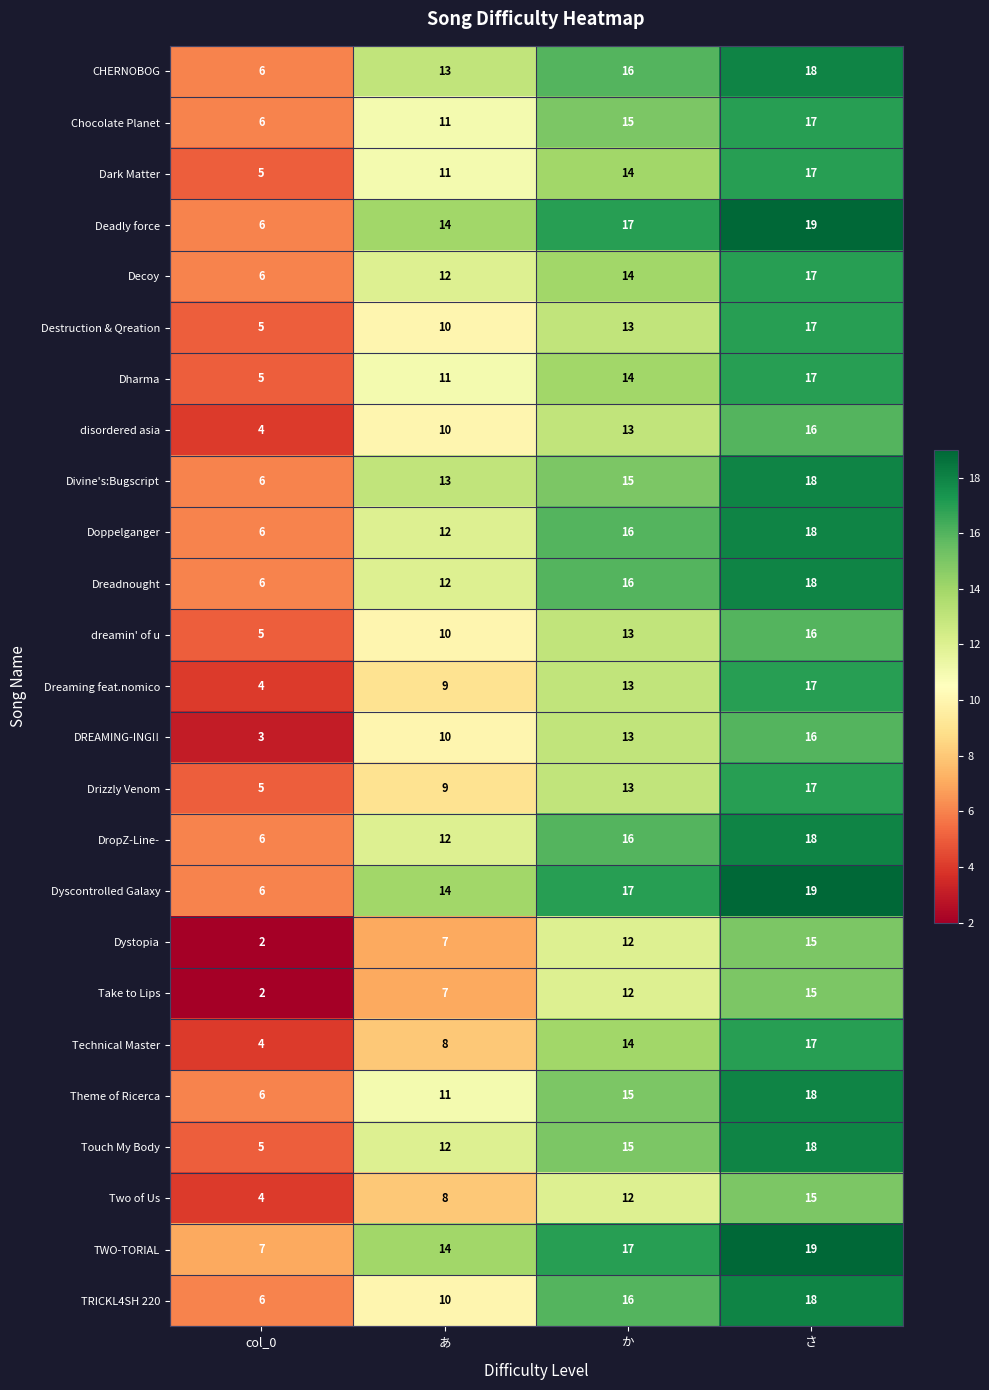

The value of Two of Us at か is 12. True or false?

True